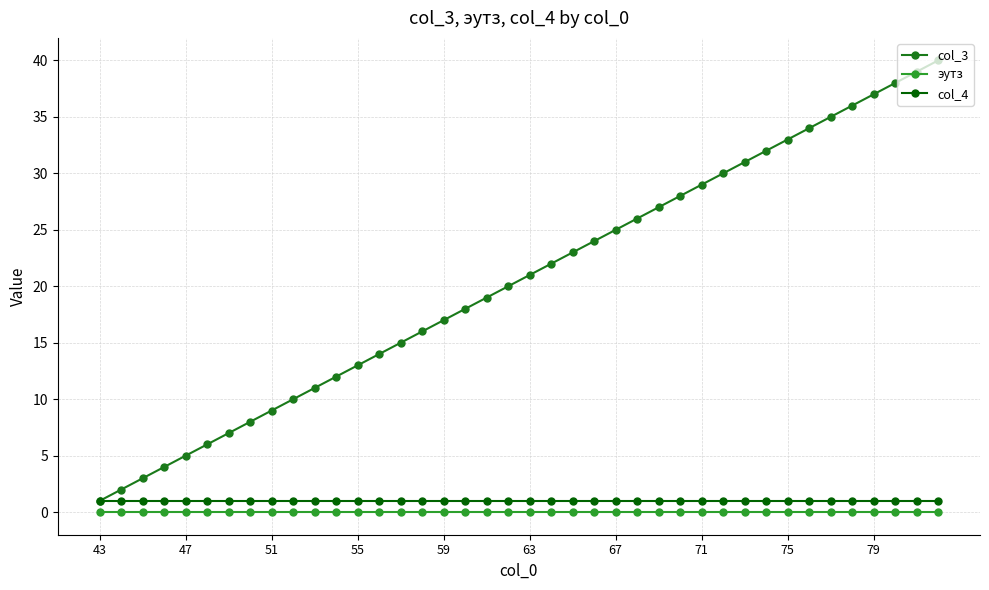

What is the maximum value shown in the chart?

40